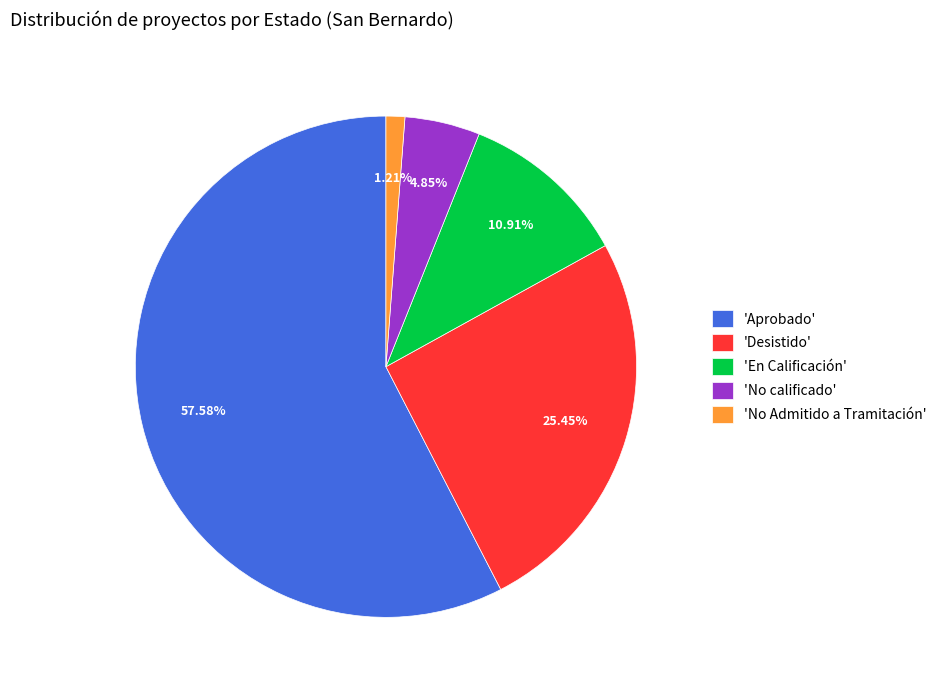

Approximately how many times larger is the value at 'En Calificación' compared to 'No calificado'?

2.2